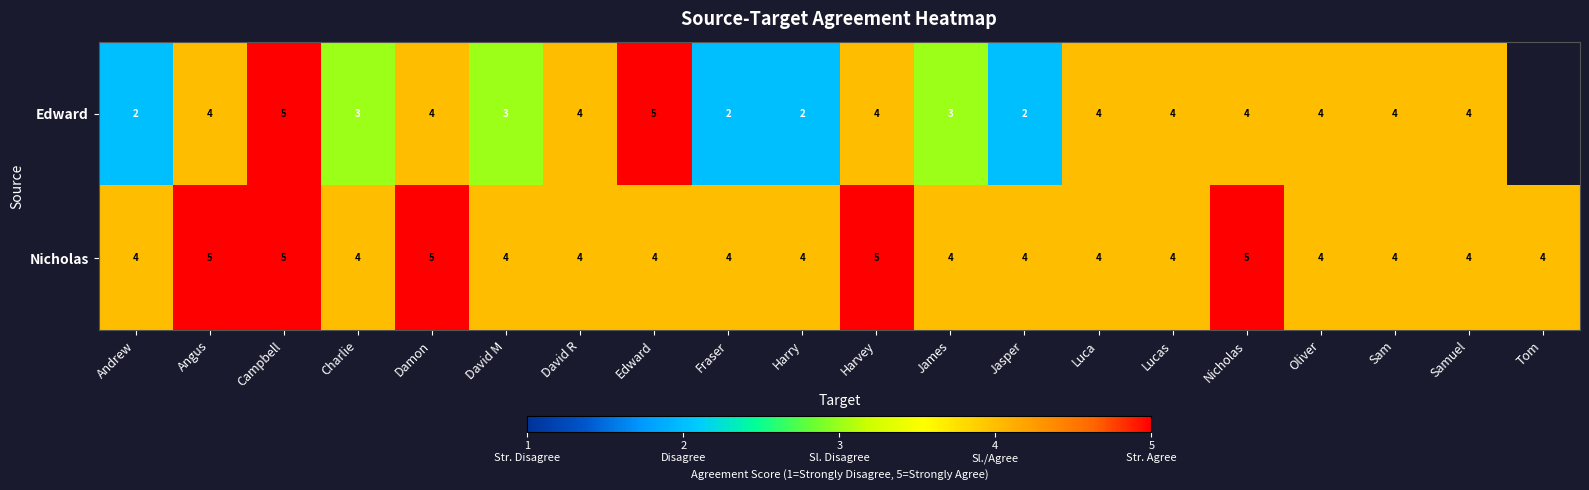

What is the minimum value for Nicholas?

4